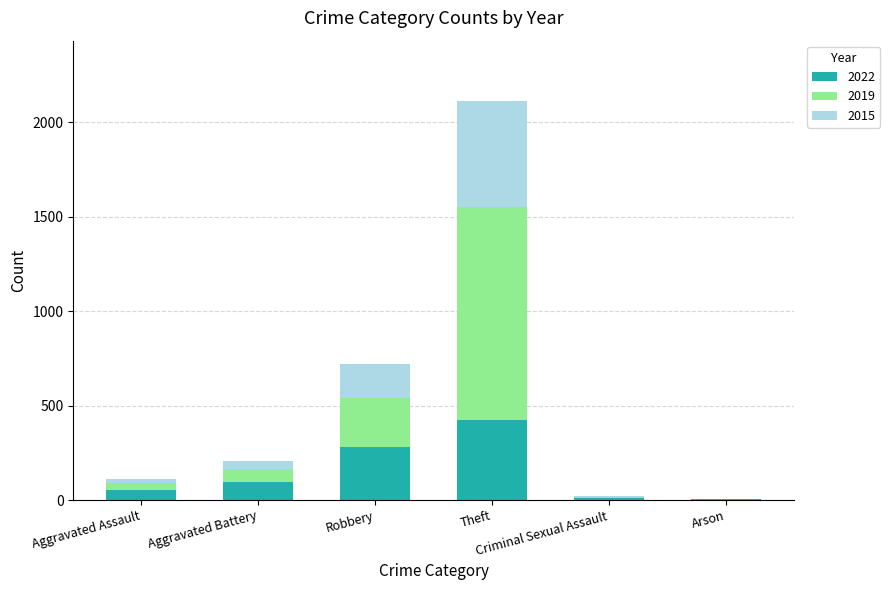

Count the number of data series in this chart.

3